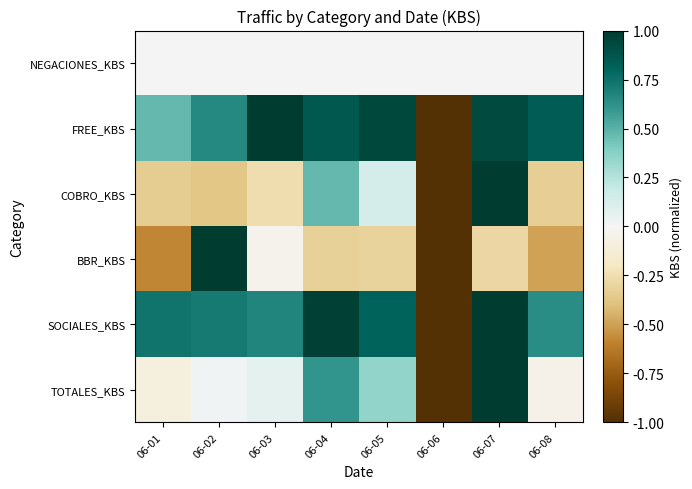

Reading left to right, list all the values displayed in this chart.

NEGACIONES_KBS: 06-01=0.0	06-02=0.0	06-03=0.0	06-04=0.0	06-05=0.0	06-06=0.0	06-07=0.0	06-08=0.0
FREE_KBS: 06-01=0.5	06-02=0.7	06-03=1.0	06-04=0.9	06-05=0.9	06-06=-1.0	06-07=0.9	06-08=0.8
COBRO_KBS: 06-01=-0.3	06-02=-0.4	06-03=-0.3	06-04=0.5	06-05=0.1	06-06=-1.0	06-07=1.0	06-08=-0.3
BBR_KBS: 06-01=-0.6	06-02=1.0	06-03=-0.0	06-04=-0.3	06-05=-0.3	06-06=-1.0	06-07=-0.3	06-08=-0.5
SOCIALES_KBS: 06-01=0.7	06-02=0.7	06-03=0.7	06-04=1.0	06-05=0.8	06-06=-1.0	06-07=1.0	06-08=0.6
TOTALES_KBS: 06-01=-0.1	06-02=0.0	06-03=0.1	06-04=0.6	06-05=0.3	06-06=-1.0	06-07=1.0	06-08=-0.0